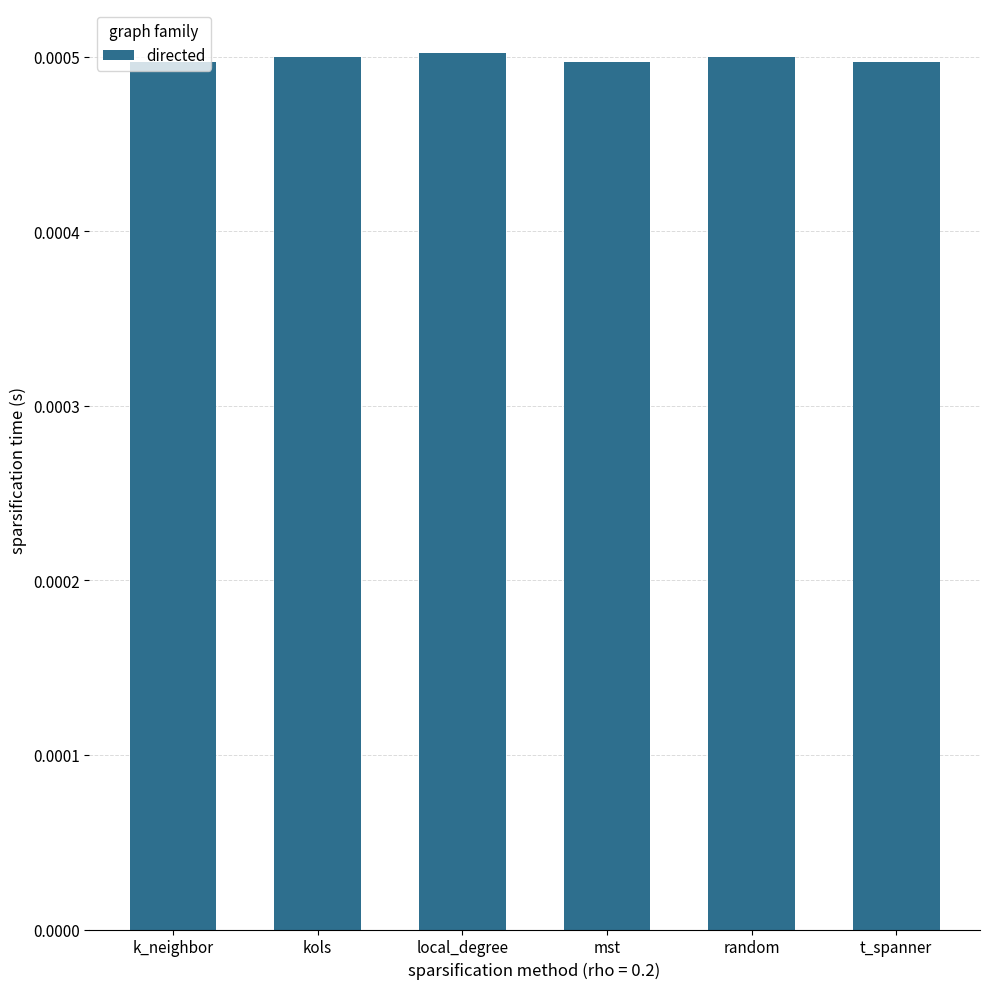

How many values are between 0 and 1?

6